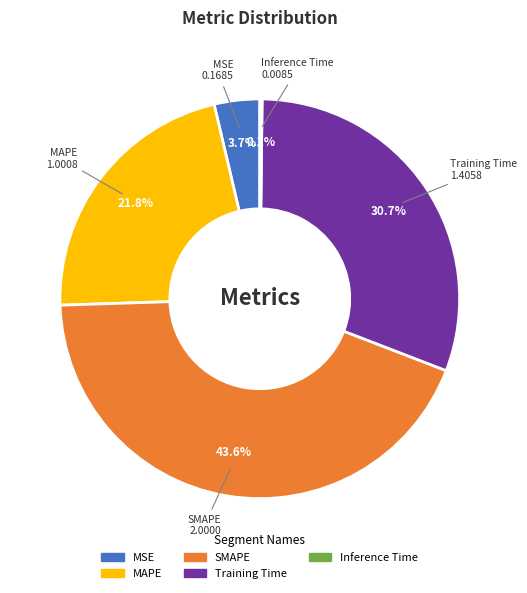

To the nearest percent, what is the average slice percentage?

20%